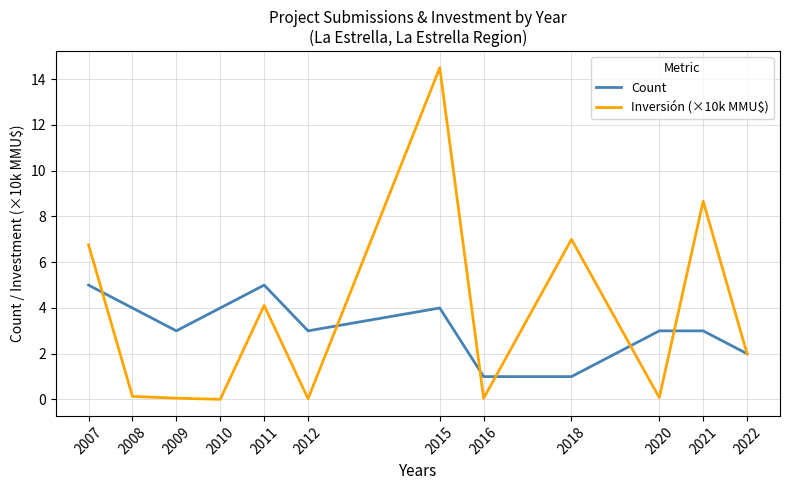

What is the difference between the second highest and minimum values in the Inversión (×10k MMU$) series?

8.7